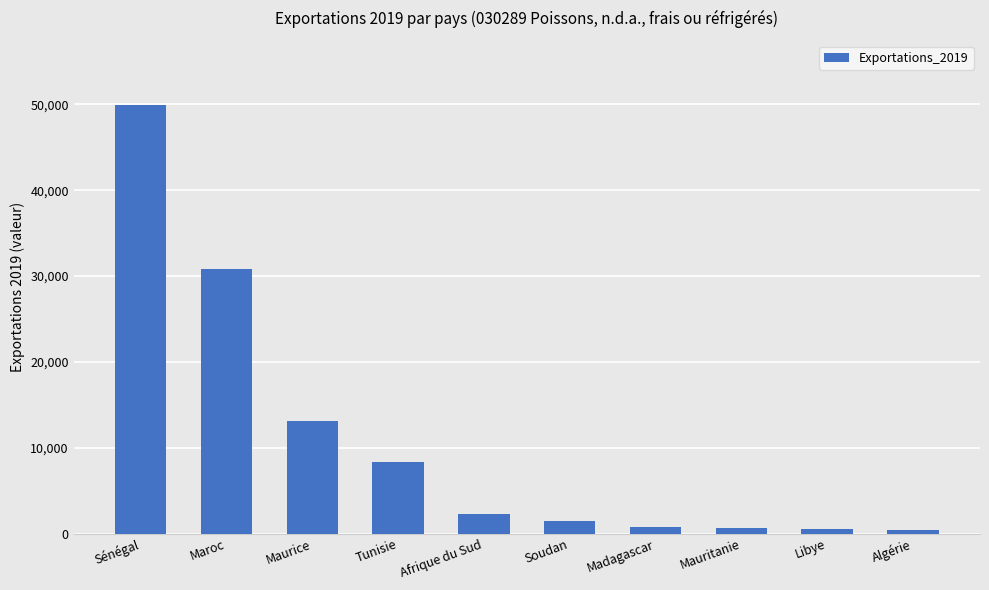

The chart shows a value of 83734 at Sénégal. True or false?

False